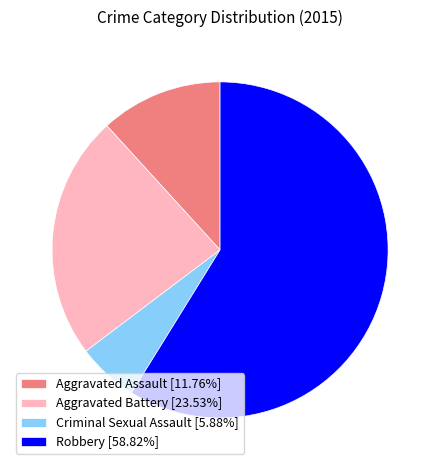

What is the ratio of the value at Aggravated Battery [23.53%] to the value at Criminal Sexual Assault [5.88%]?

4.0